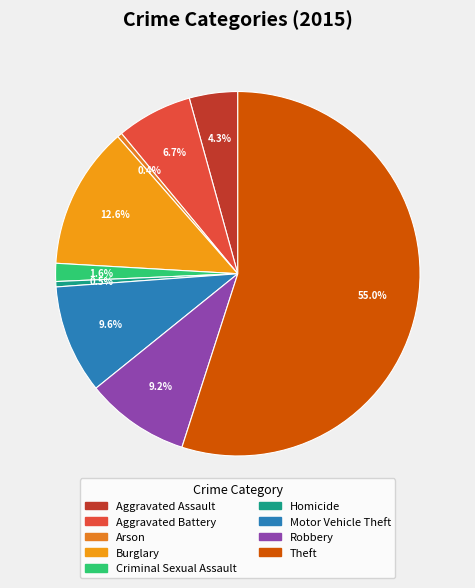

How many segments does this pie chart have?

9